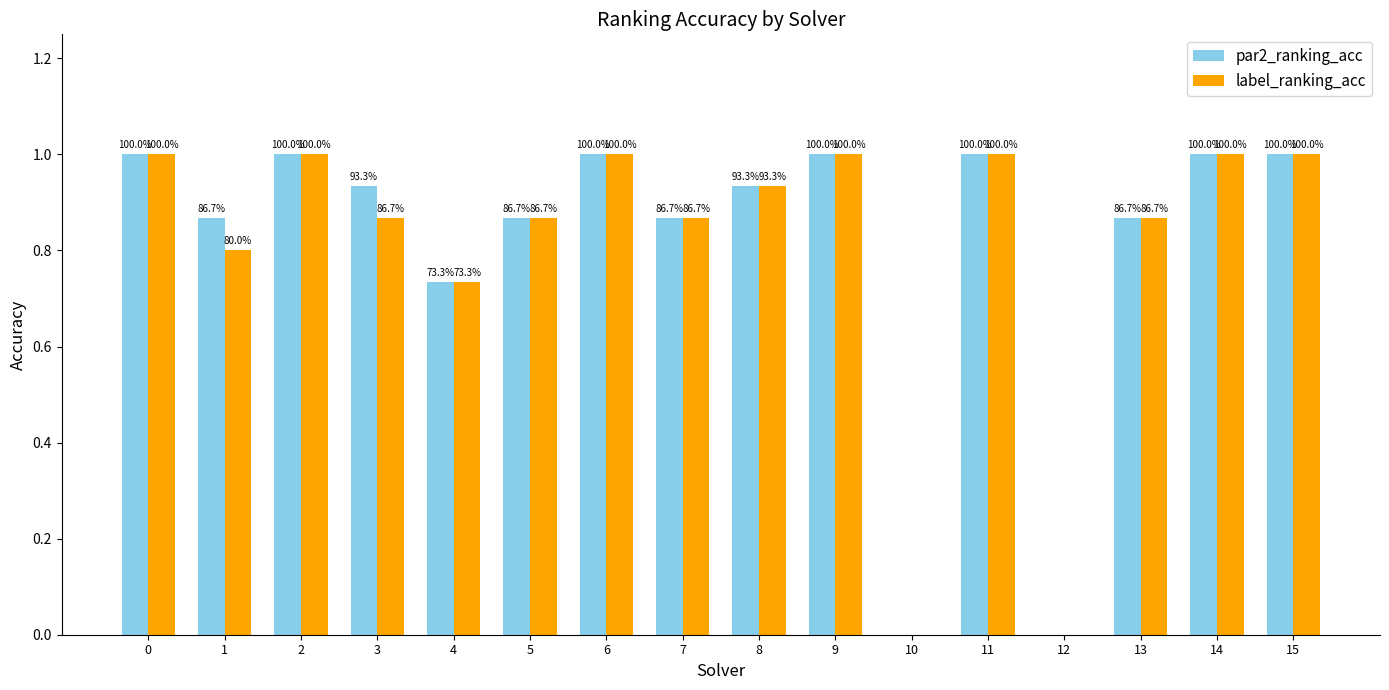

Does the chart contain stacked bars?

No